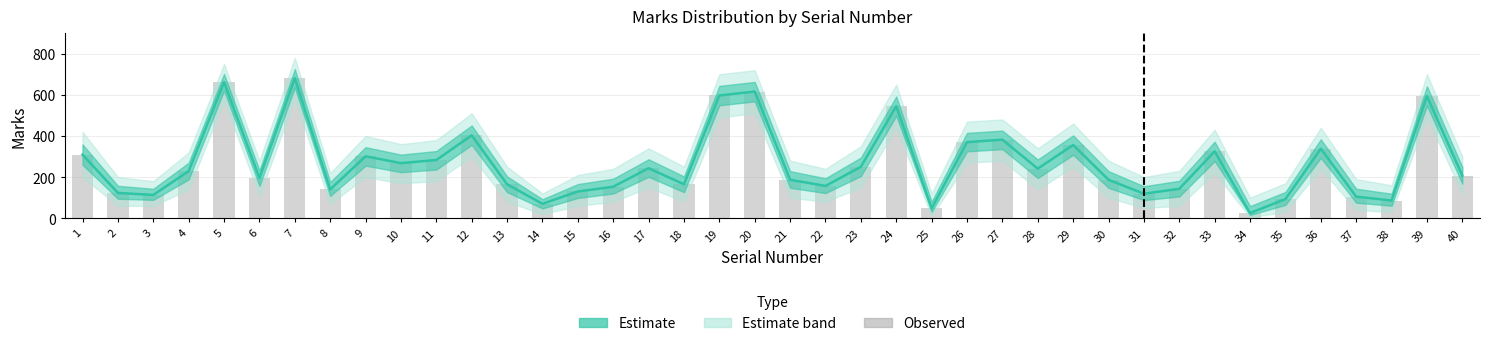

What is the average value of the Estimate series?

265